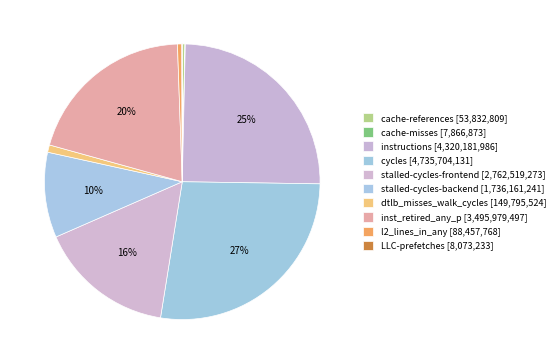

Rank the categories by value from highest to lowest.

cycles, instructions, inst_retired_any_p, stalled-cycles-frontend, stalled-cycles-backend, dtlb_misses_walk_cycles, l2_lines_in_any, cache-references, LLC-prefetches, cache-misses